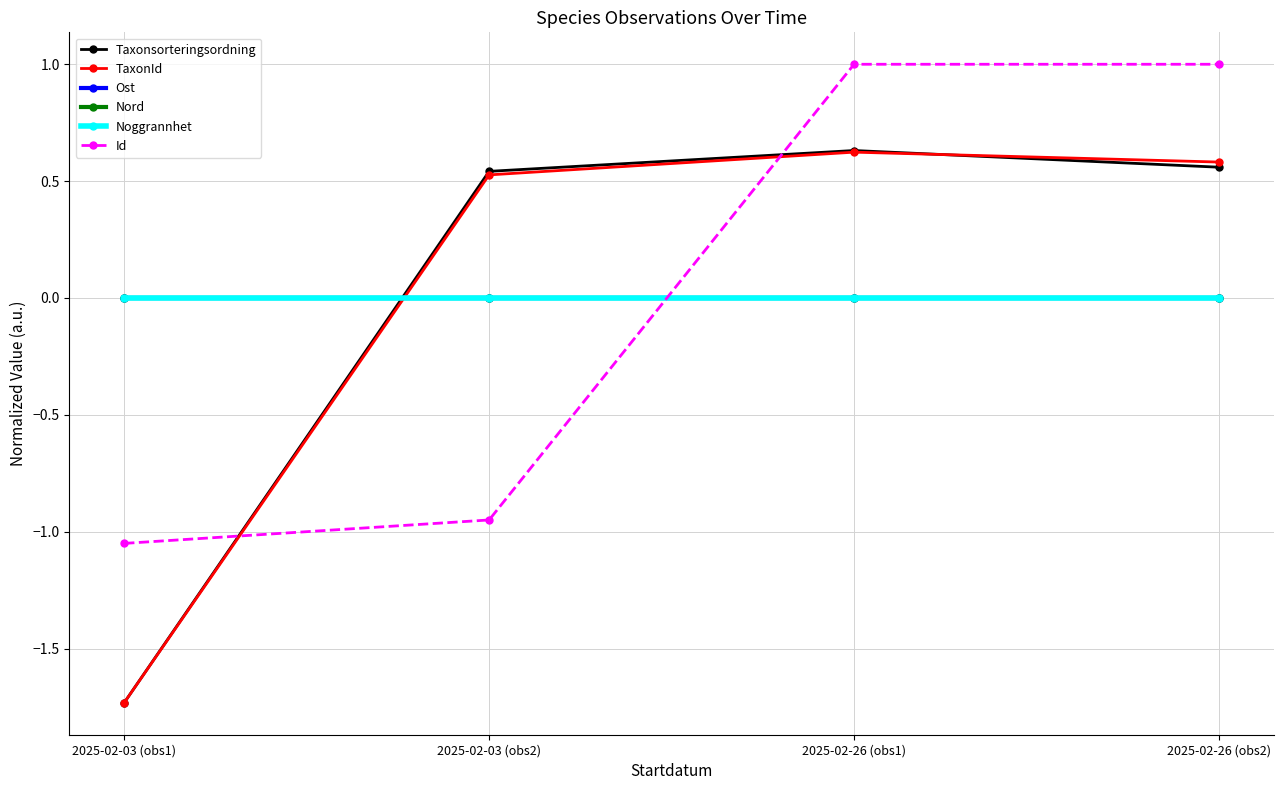

Which category has the lowest value in the Nord series?

2025-02-03 (obs1)